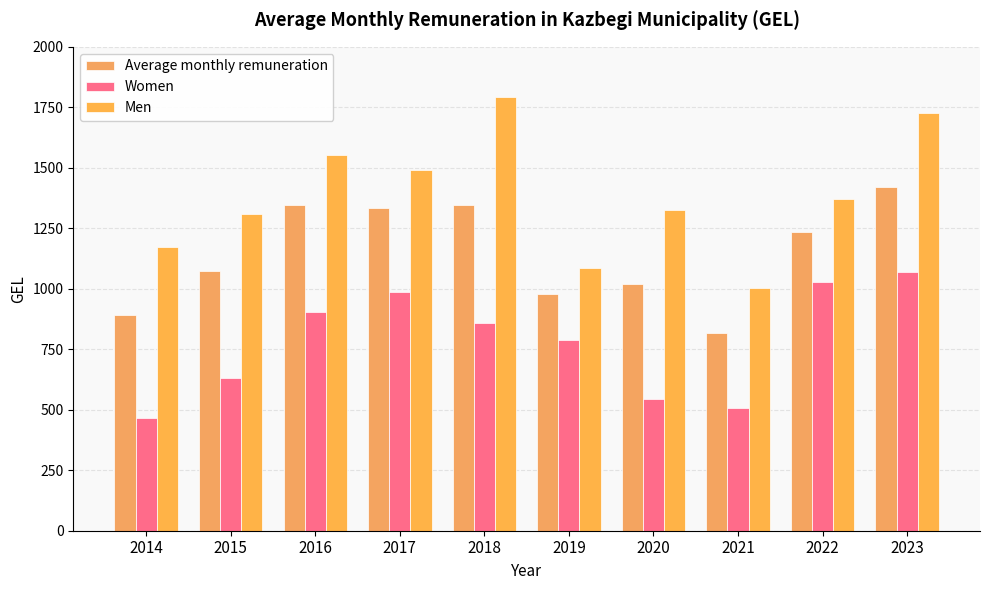

The Men series shows 1307.0 at 2015. True or false?

True